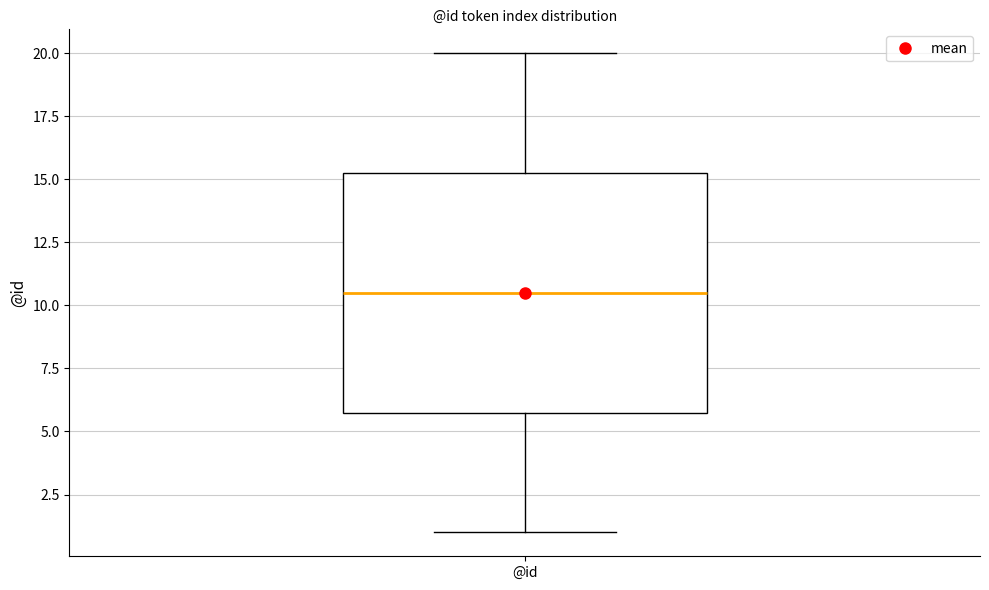

Transcribe this box plot: give where the median line is, the range the box spans, and where the two whiskers end, as read against the y-axis. The values are not printed on the chart, so give them approximately, as read against the axis.

median 10.5, box 6.0 to 15.5, whiskers 1.0 to 20.0